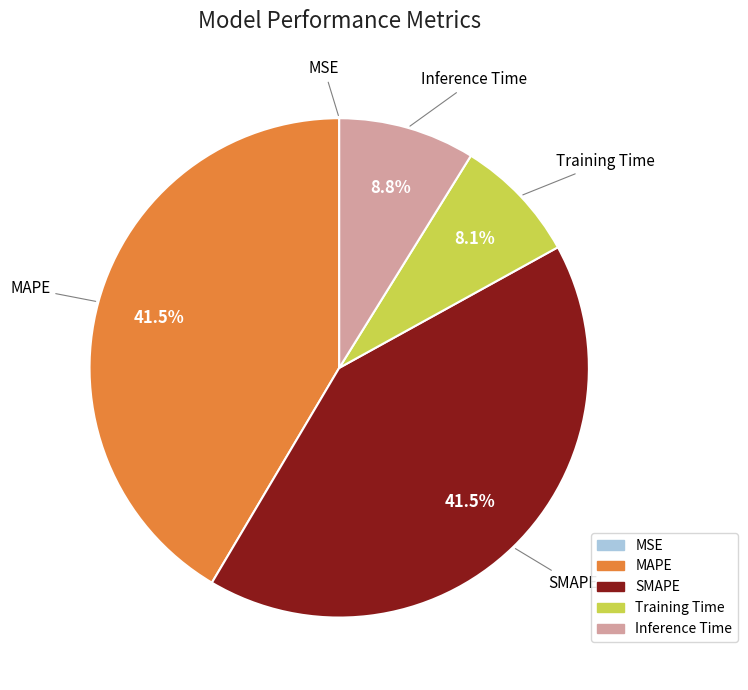

What percentage is NOT represented by MAPE?

58.5%